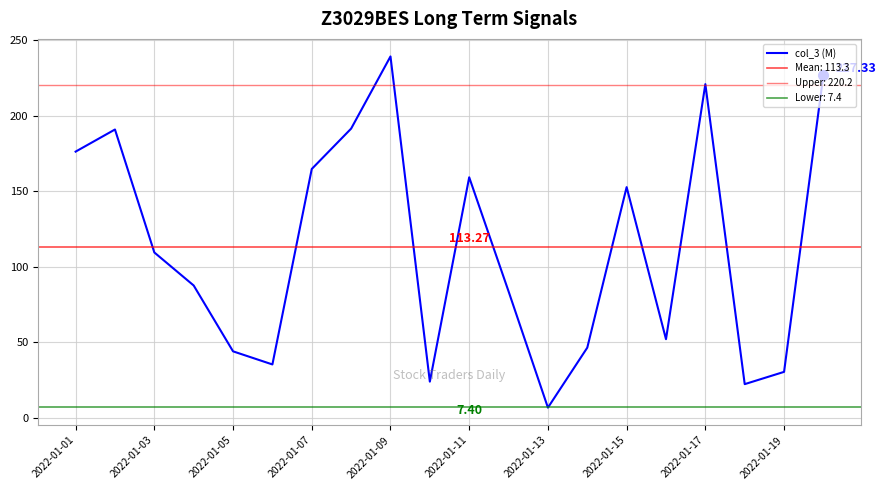

How many data points are less than 109?

10